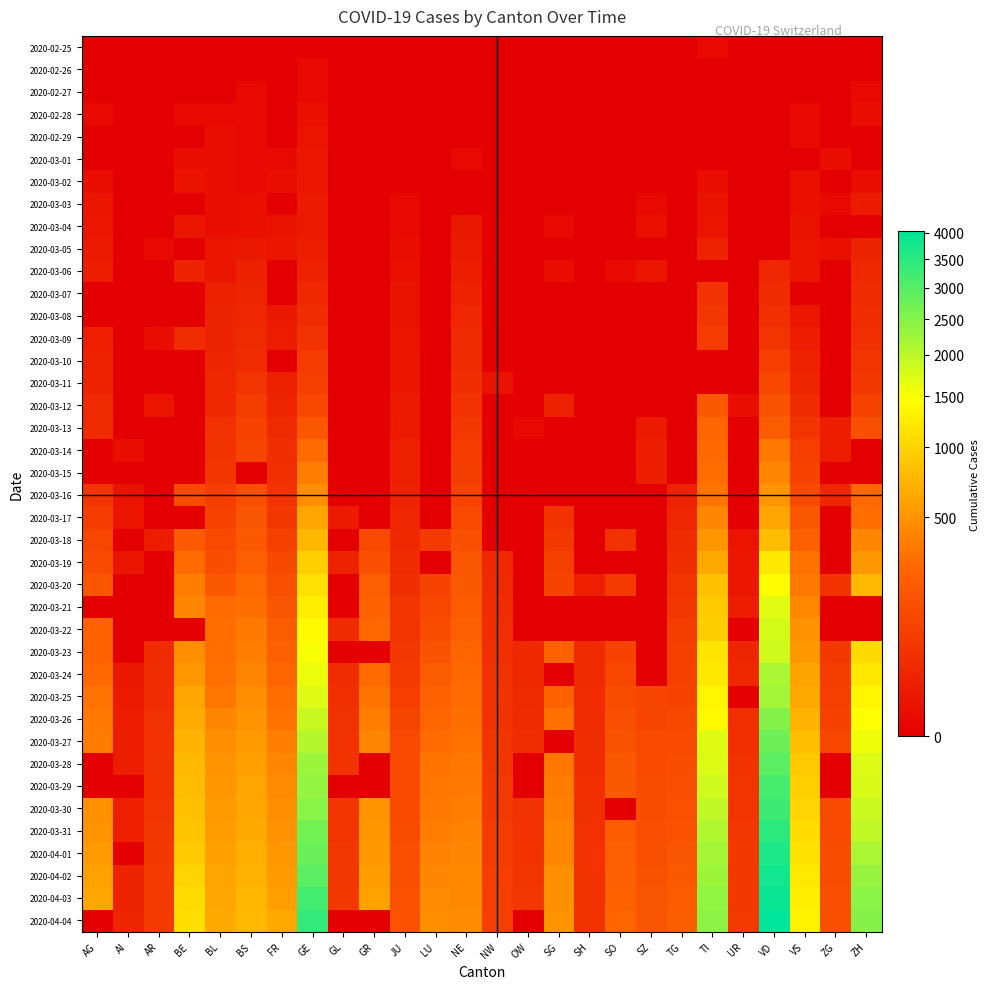

At which category does the chart reach its minimum across all series?

AG